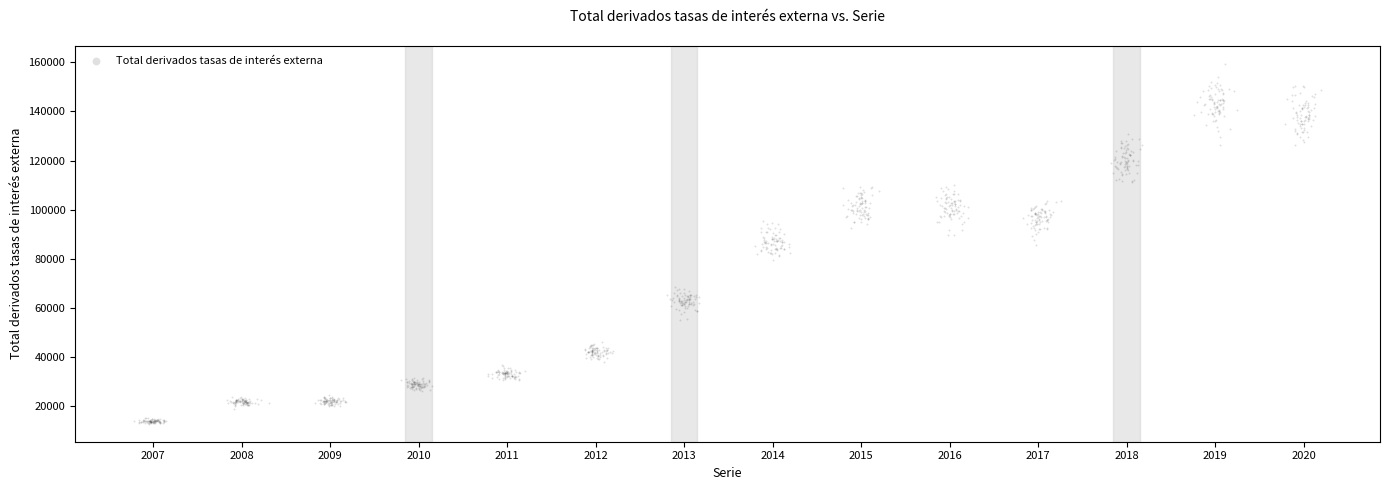

What is the range of Y values (max minus min)?

146599.2